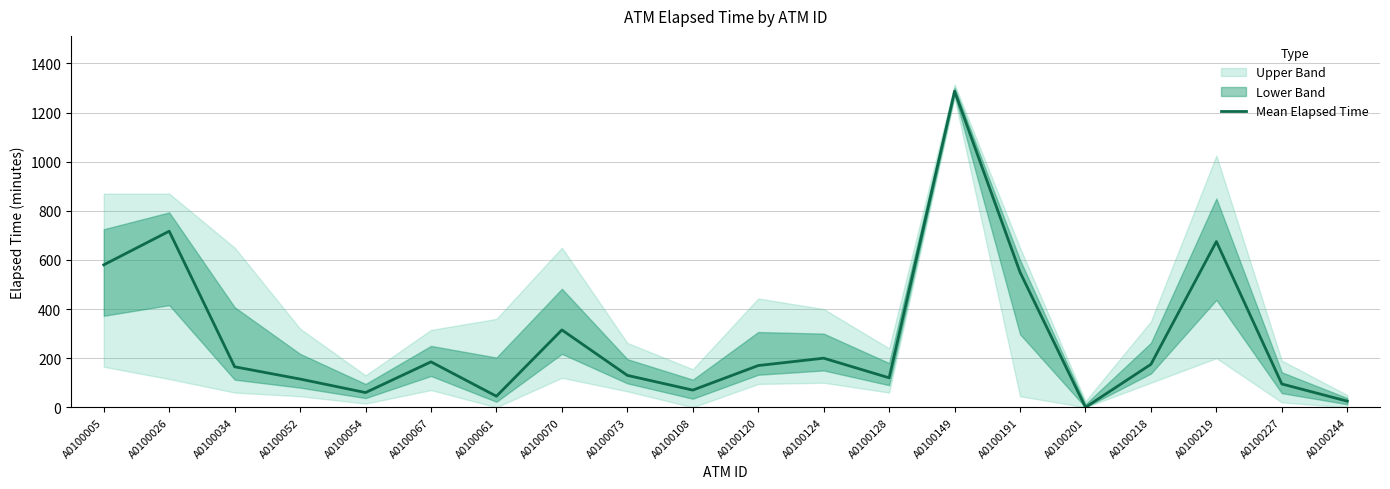

How many interior local valleys (lower than both neighbors) does the data have?

5